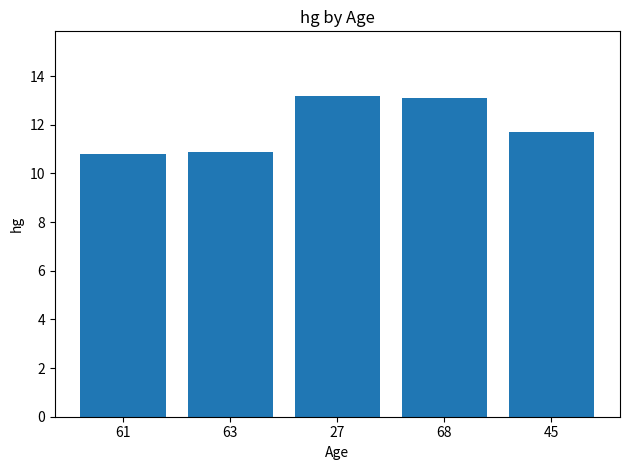

What is the value of the 2nd bar from the left?

10.9